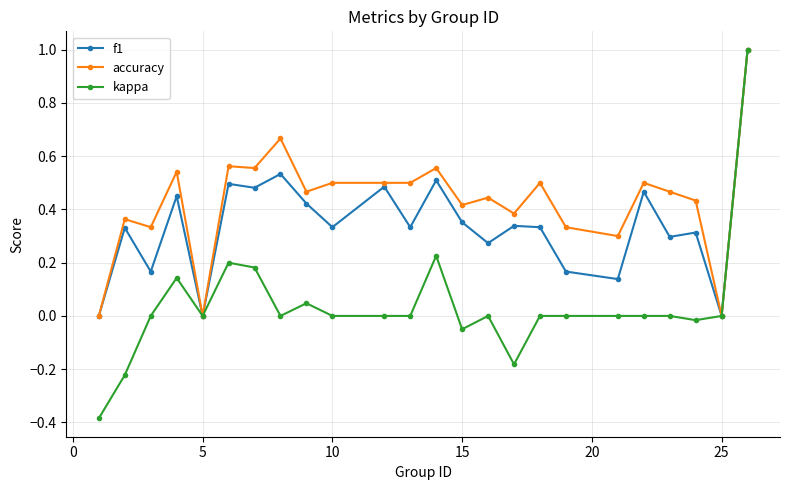

Which series has the widest spread of values?

kappa